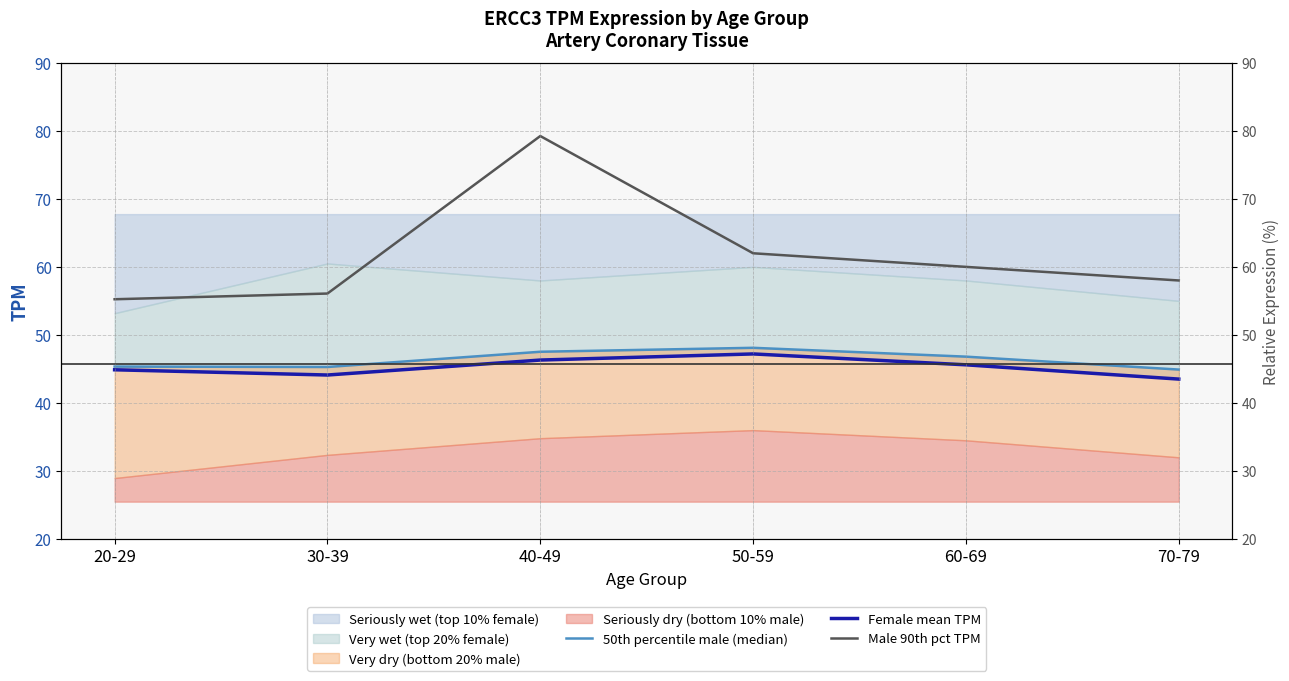

Which category has the lowest value across all series?

70-79